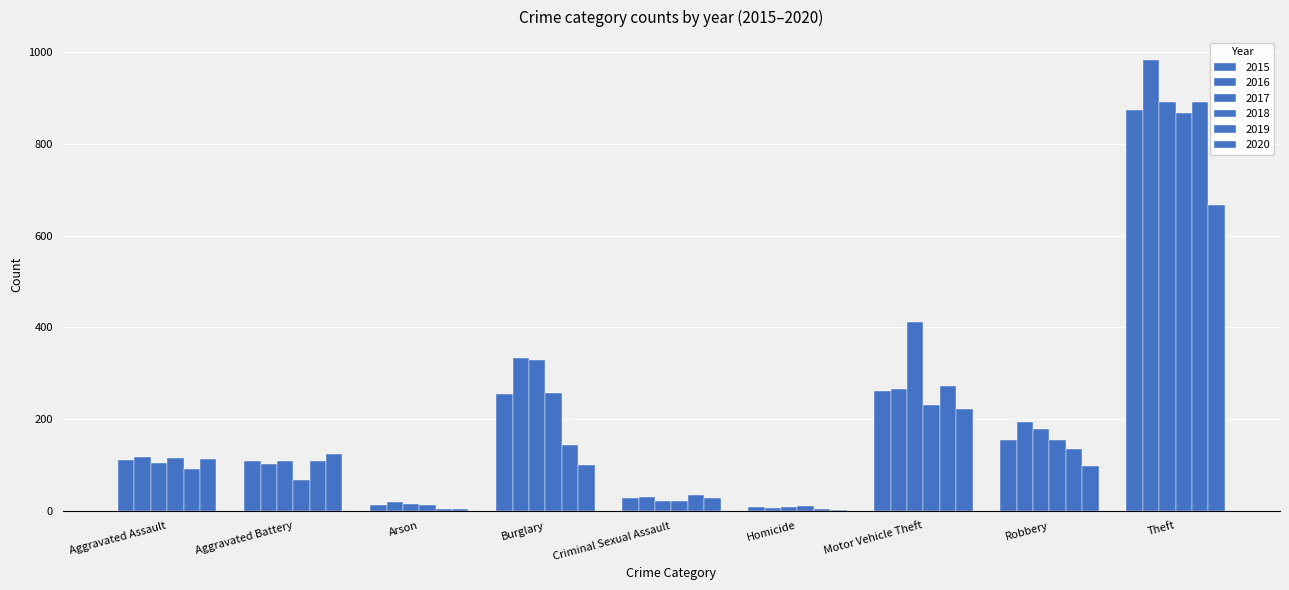

How many groups of bars are there?

9